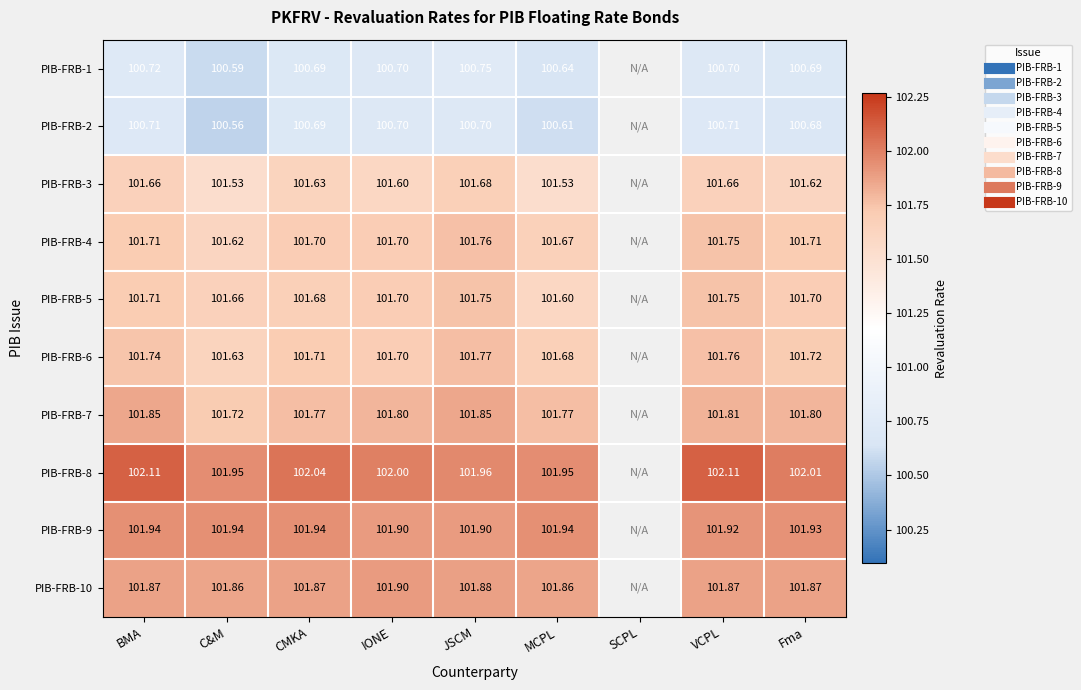

What is the maximum value shown in the chart?

102.1